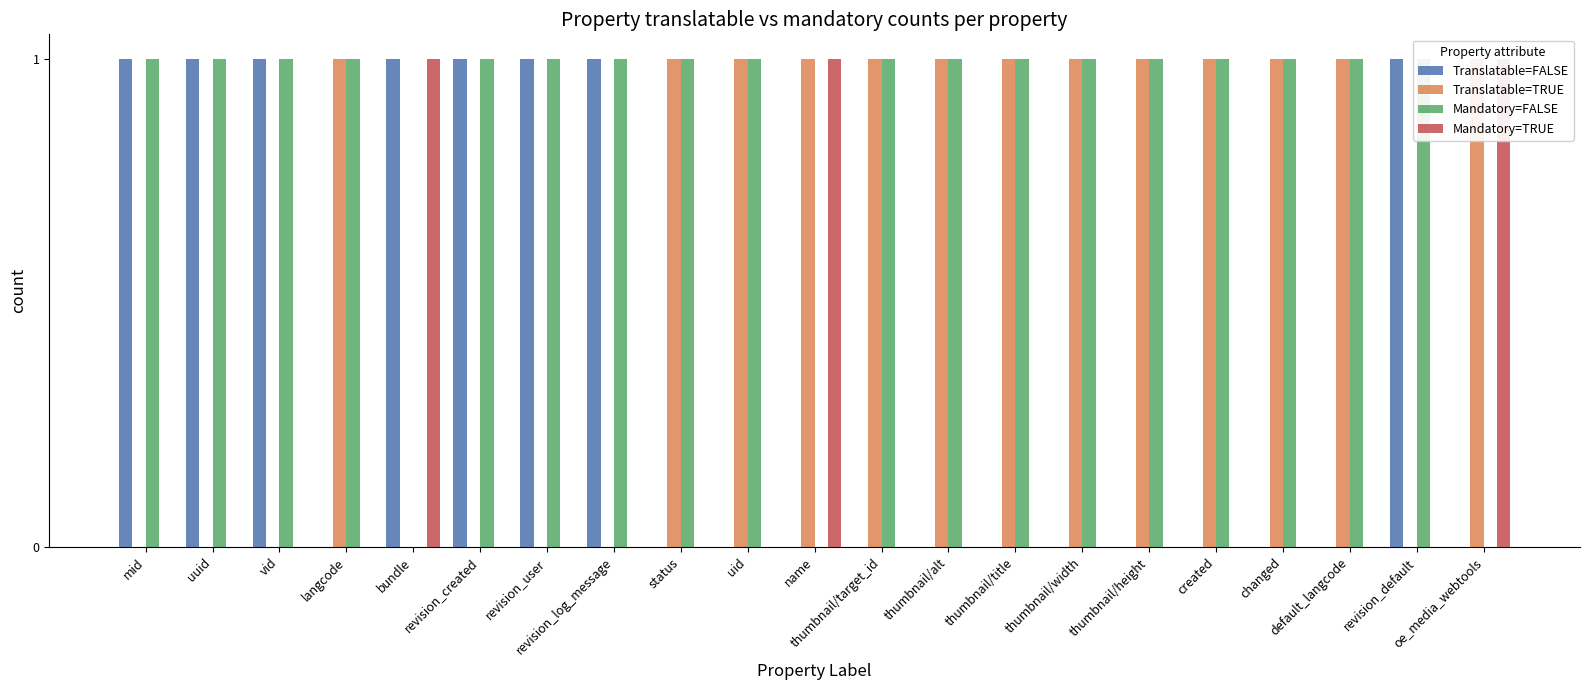

What are all the series names shown in the legend?

Translatable=FALSE, Translatable=TRUE, Mandatory=FALSE, Mandatory=TRUE